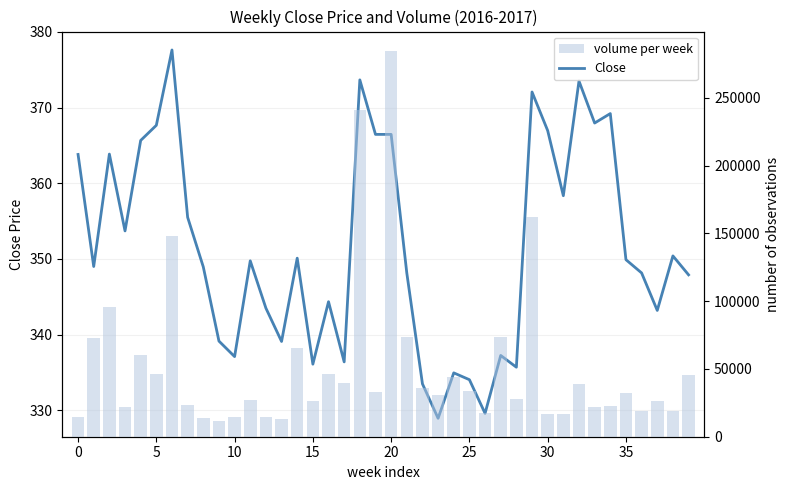

Rank the series by their maximum value, from lowest to highest.

Close, volume per week